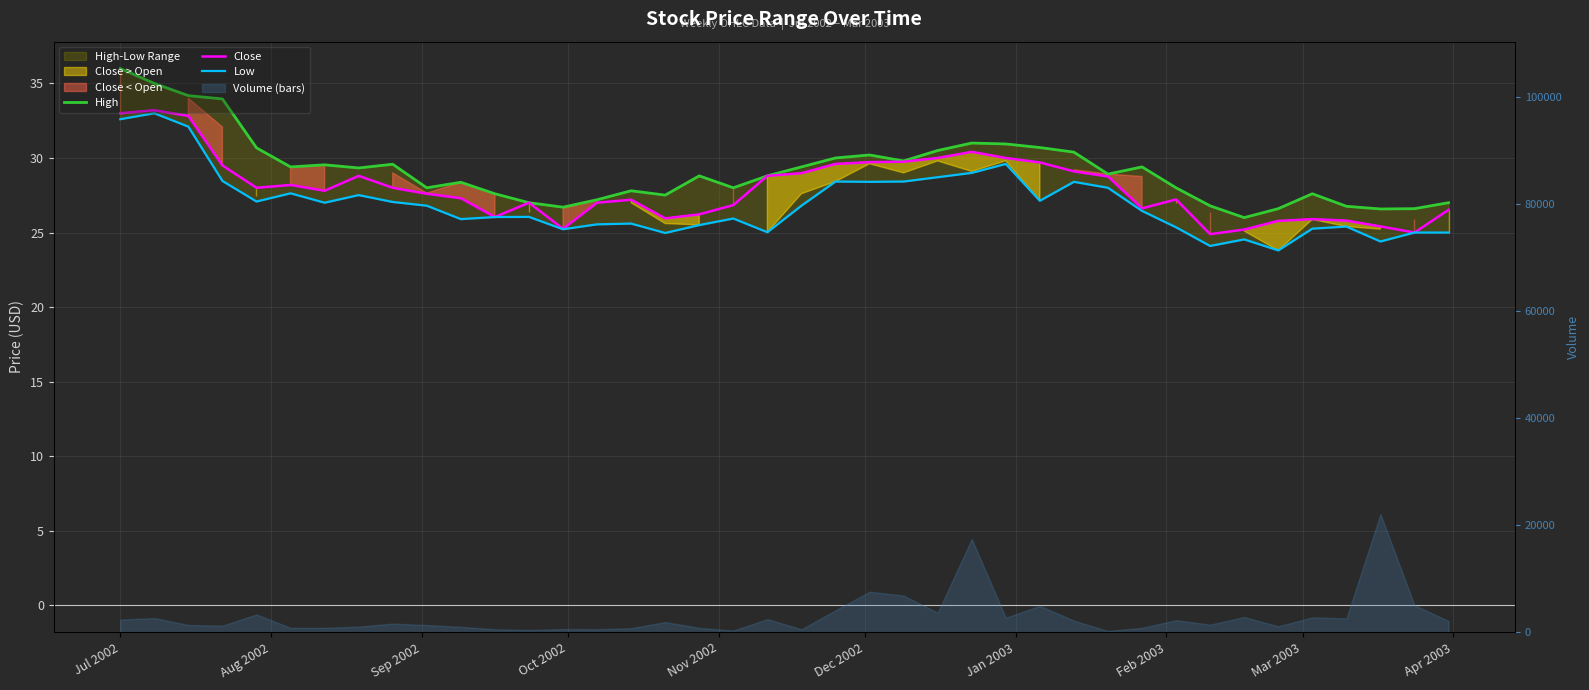

Which series has the largest range (max minus min)?

High